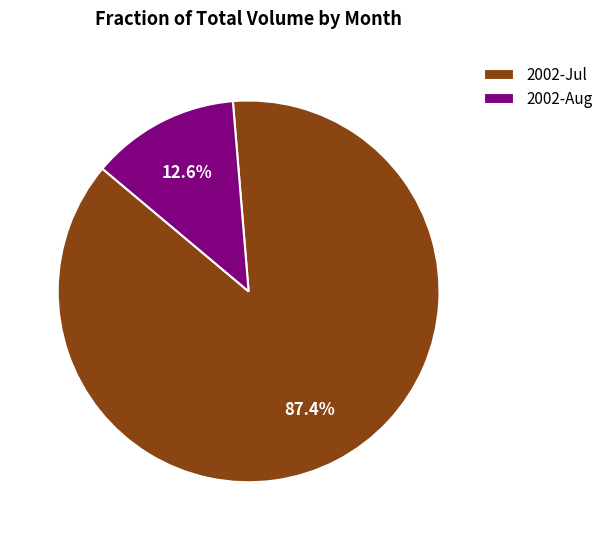

To the nearest percent, what is the average slice percentage?

50%